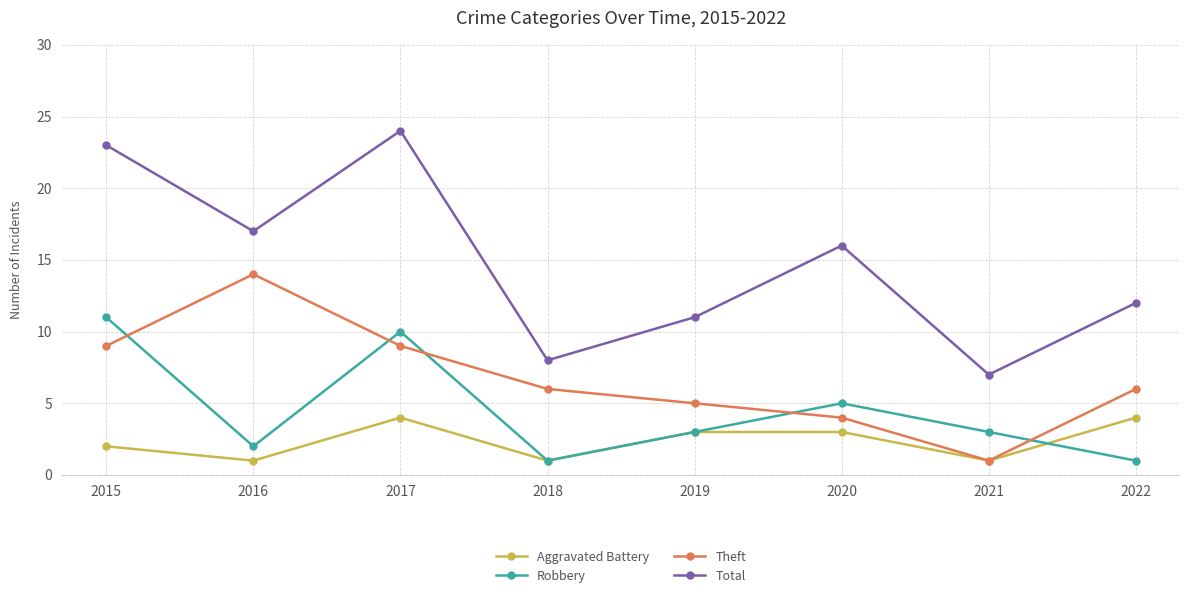

Count the Robbery values in the range 2 to 10.

5